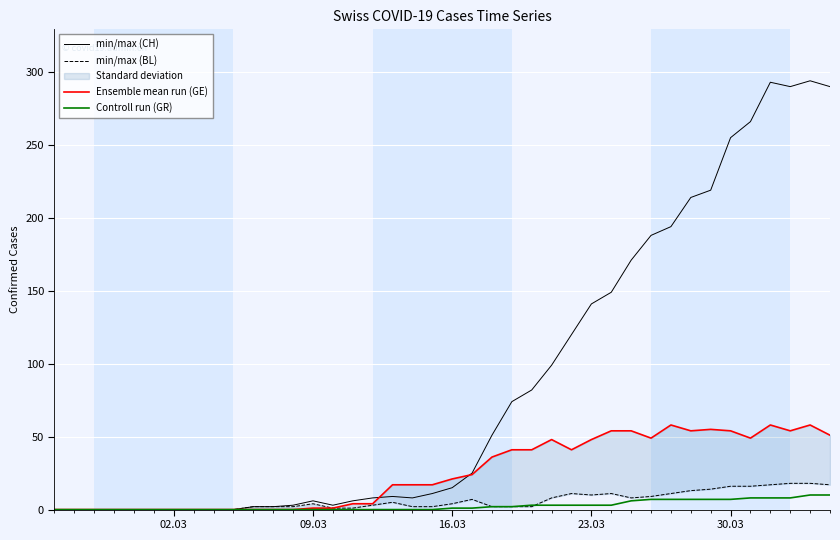

Which series has the largest total across all categories?

min/max (CH)